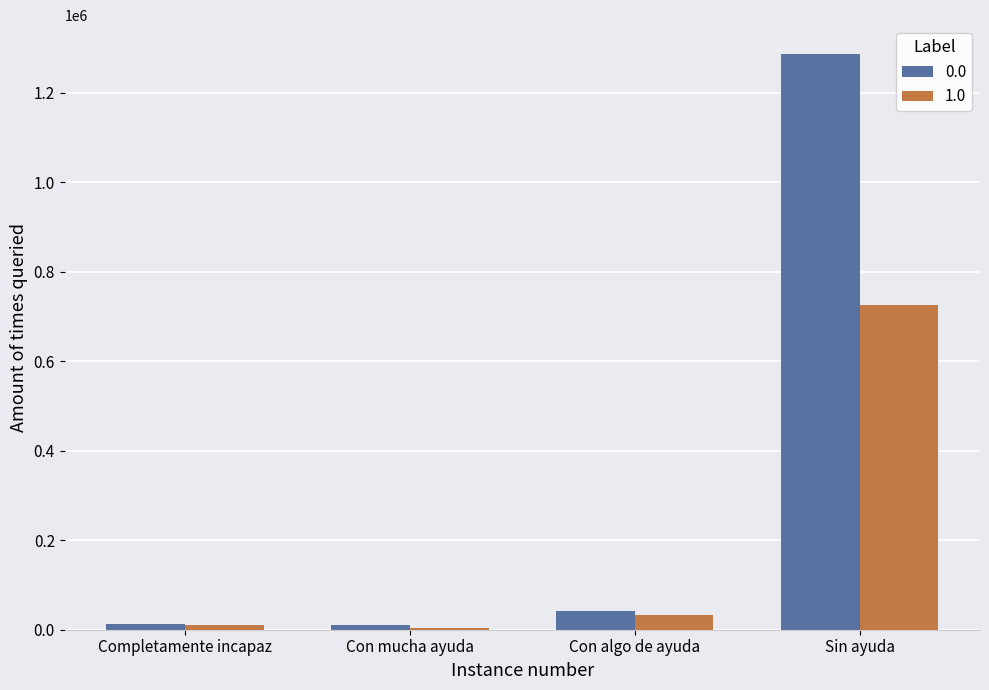

What are all the series names shown in the legend?

0.0, 1.0